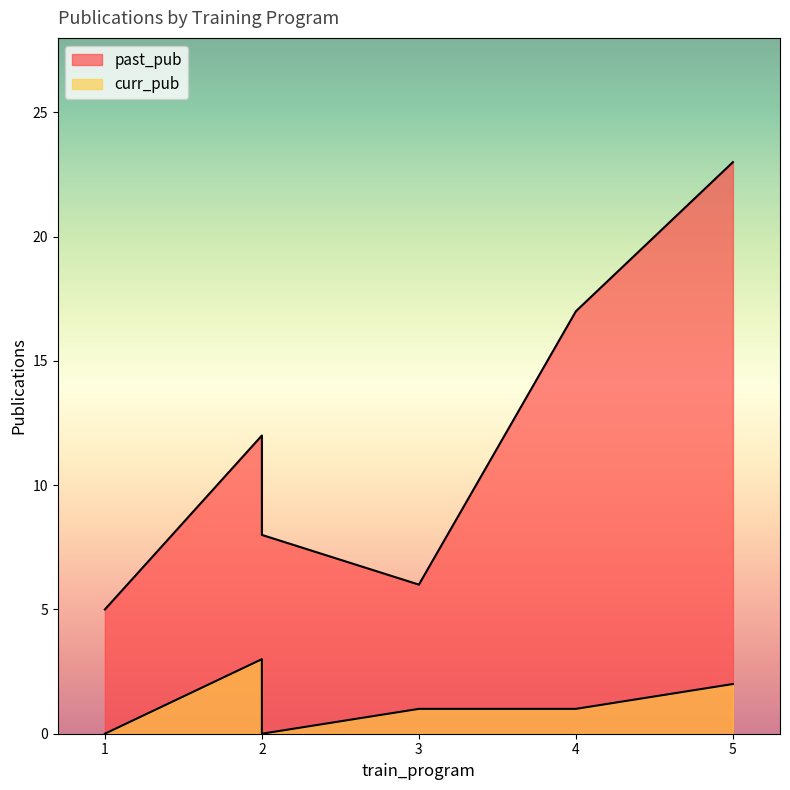

How many values in curr_pub are above zero?

4